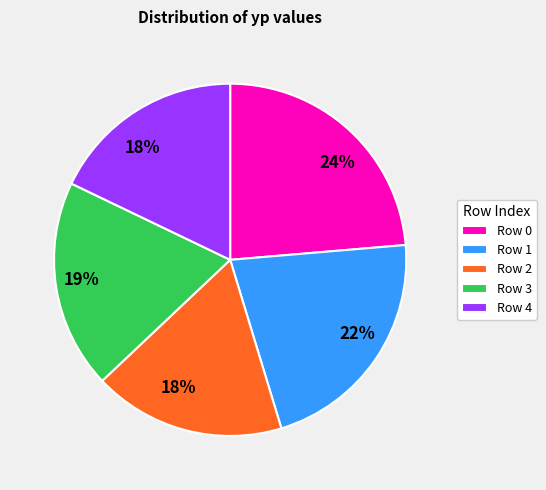

True or false: Row 4 accounts for 18% of the total.

True